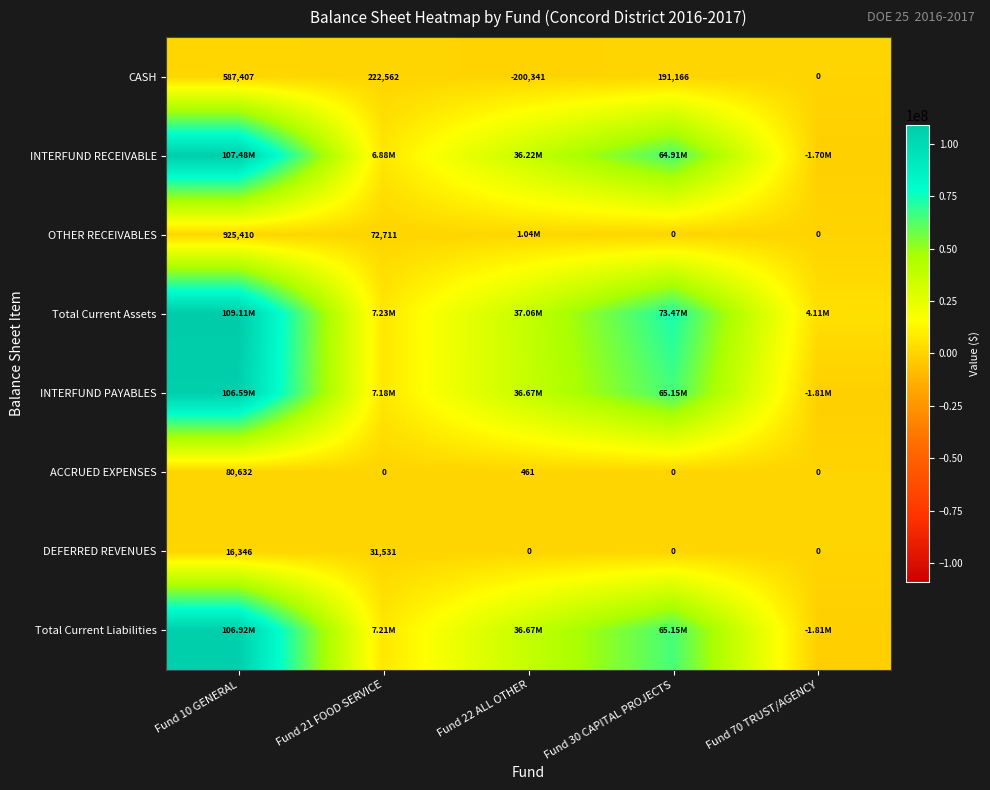

What is the difference between the highest and lowest values at Fund 10 GENERAL?

109097110.8